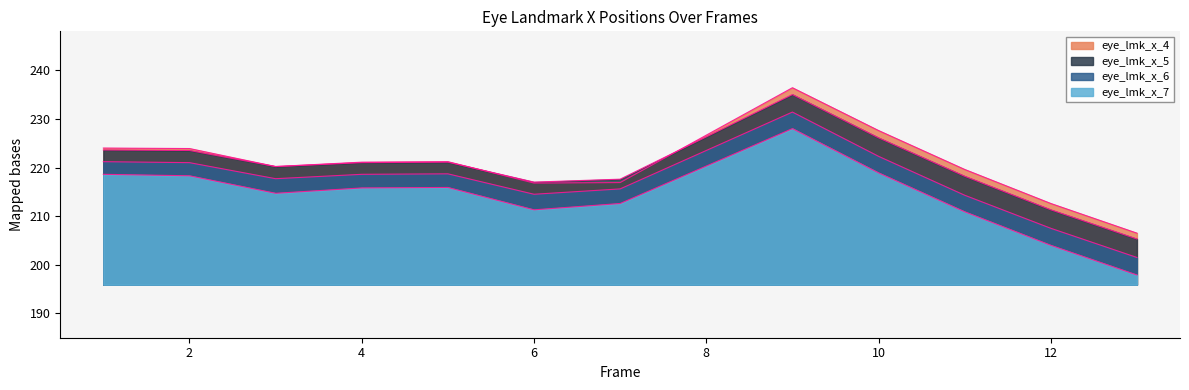

Reading left to right, transcribe all the data shown in this chart.

eye_lmk_x_4: 224.0	223.9	220.2	221.1	221.2	216.8	216.9	236.4	227.6	219.6	212.6	206.5
eye_lmk_x_5: 223.6	223.5	220.2	221.0	221.1	217.0	217.6	235.0	226.1	218.2	211.3	205.3
eye_lmk_x_6: 221.2	221.0	217.7	218.6	218.7	214.5	215.6	231.4	222.3	214.3	207.5	201.5
eye_lmk_x_7: 218.6	218.3	214.7	215.8	215.9	211.3	212.6	228.0	218.9	210.9	204.0	197.9